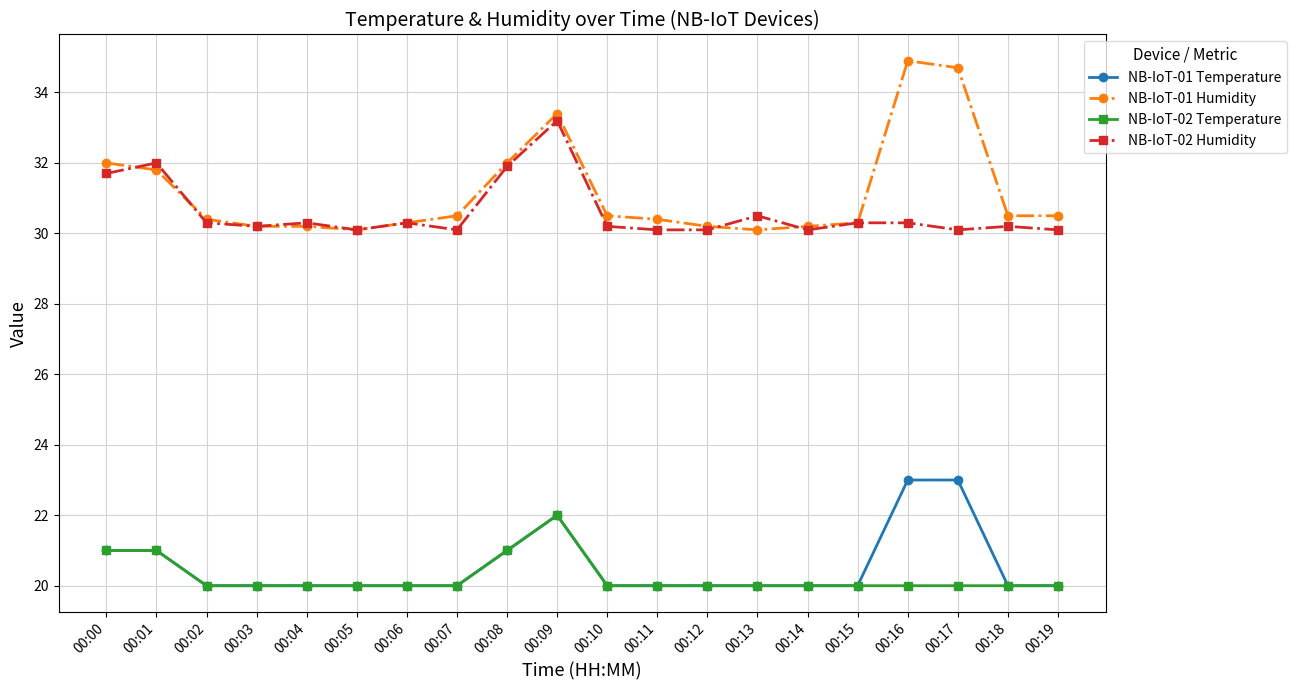

The NB-IoT-01 Temperature series shows 39.9 at 00:16. True or false?

False